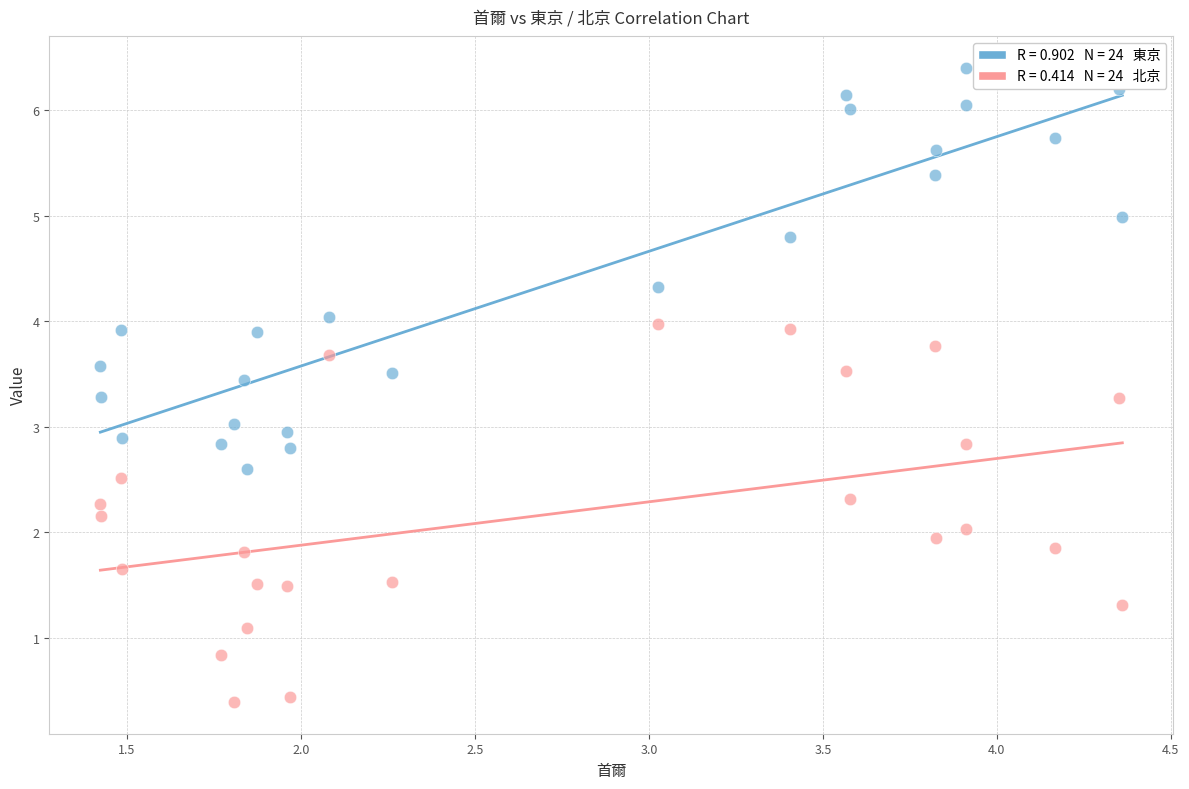

Across all data points, what is the range of Y values (max minus min)?

6.0